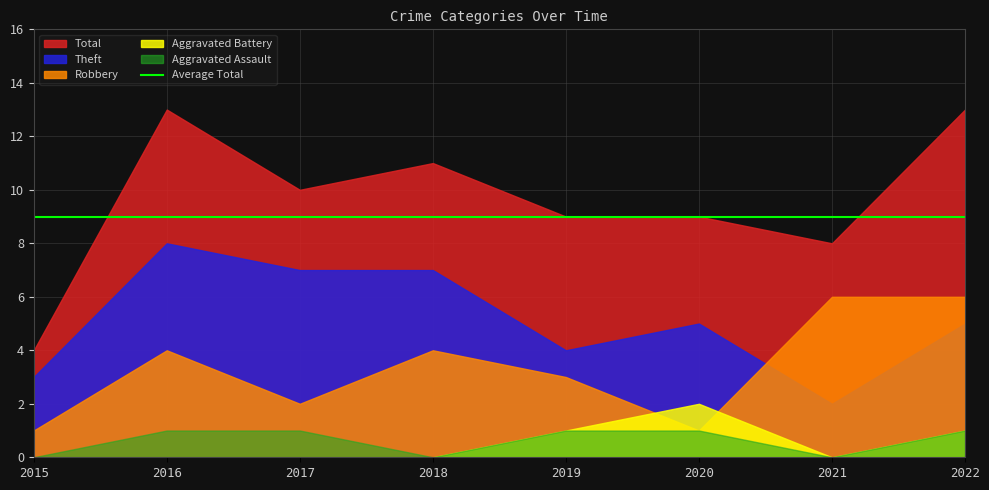

After their last crossing, which series has the higher values: Robbery or Theft?

Robbery